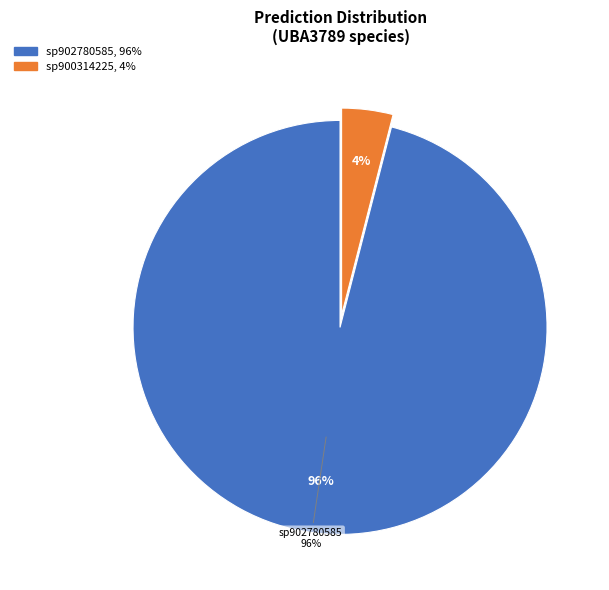

Is the sum of s__UBA3789 sp900314225 and s__UBA3789 sp902797265 greater than half?

No